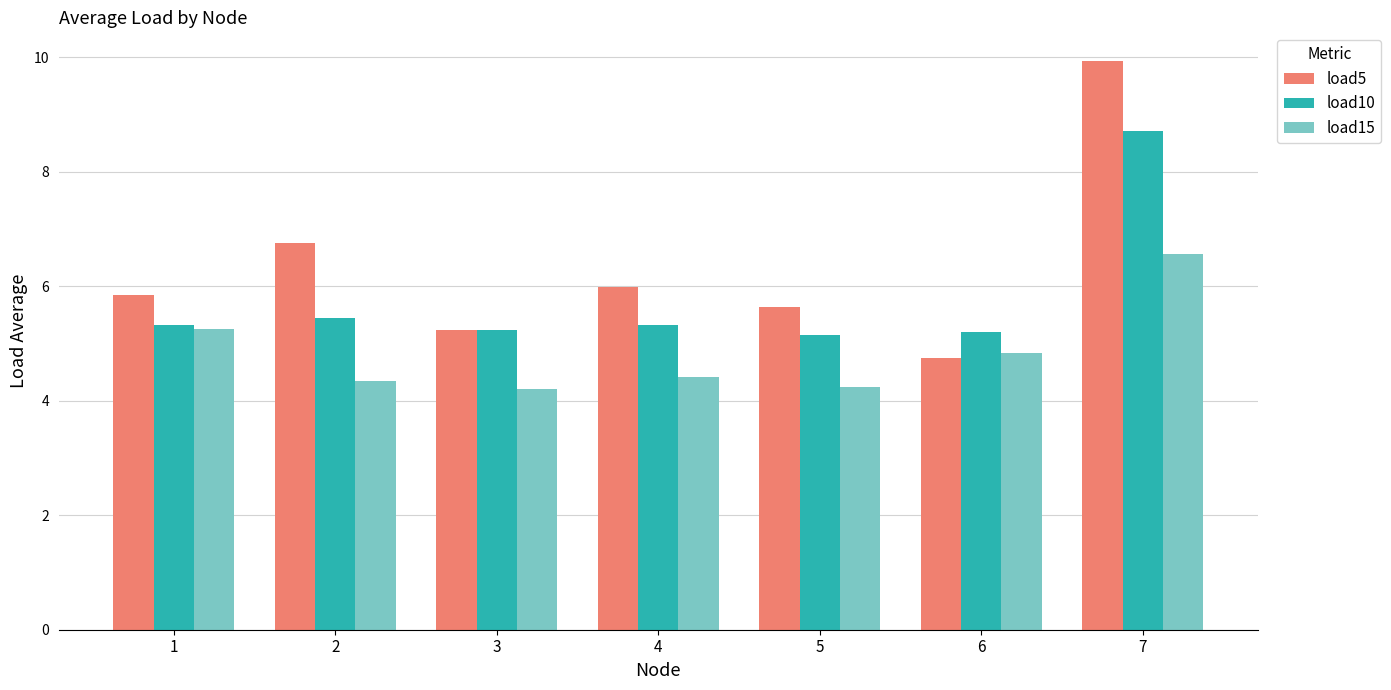

Rank the series at 2 from highest to lowest value.

load5, load10, load15